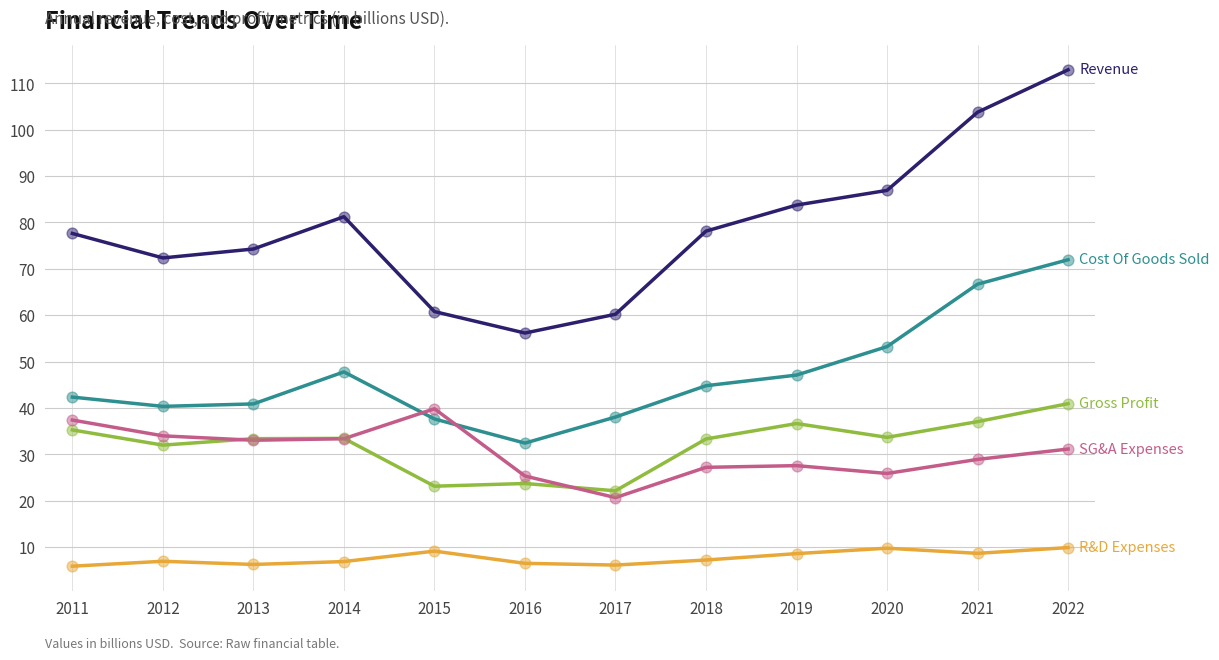

What is the spread (max minus min) of values at 2022?

103.0